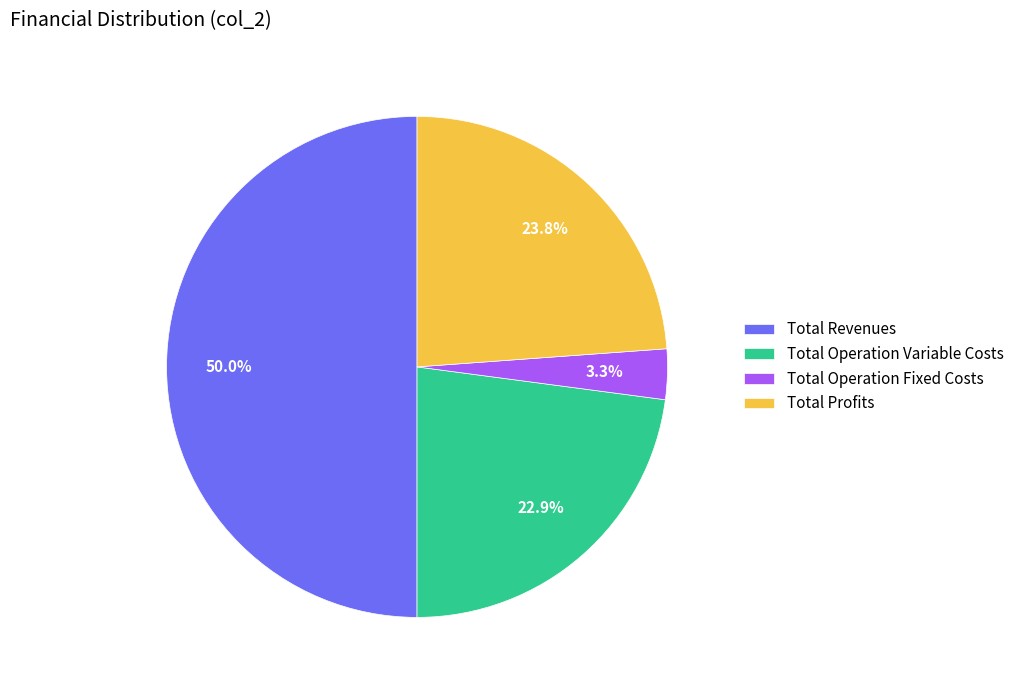

Between Total Profits and Total Operation Variable Costs, which is larger?

Total Profits